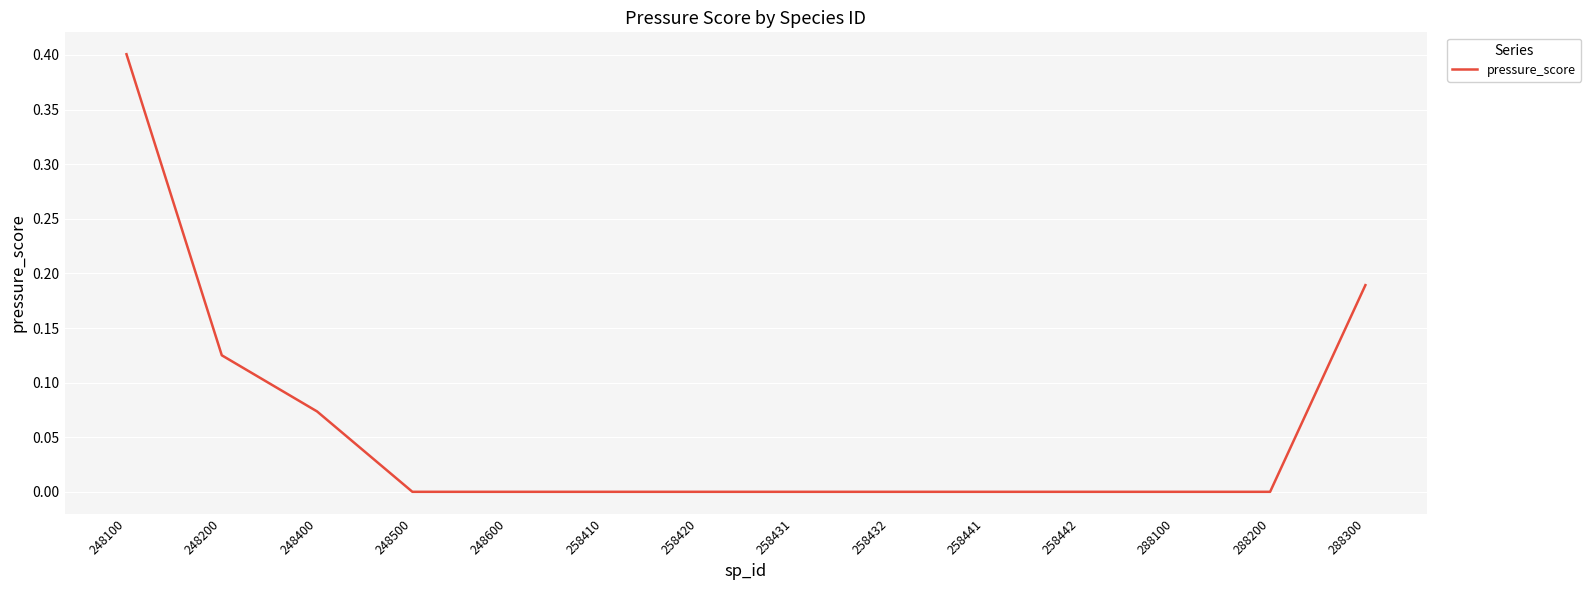

What is the greatest value displayed?

0.4